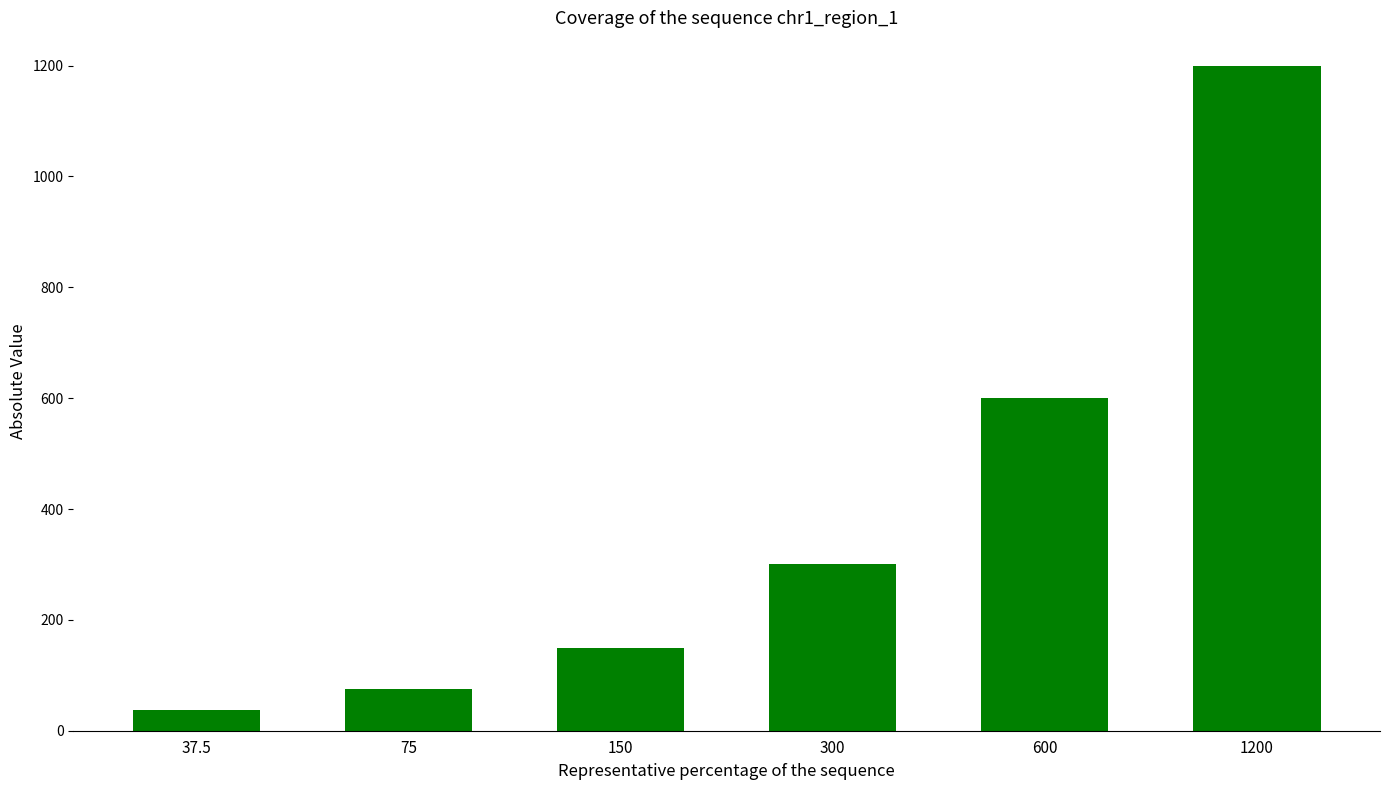

What is the label of the 5th bar from the right?

75